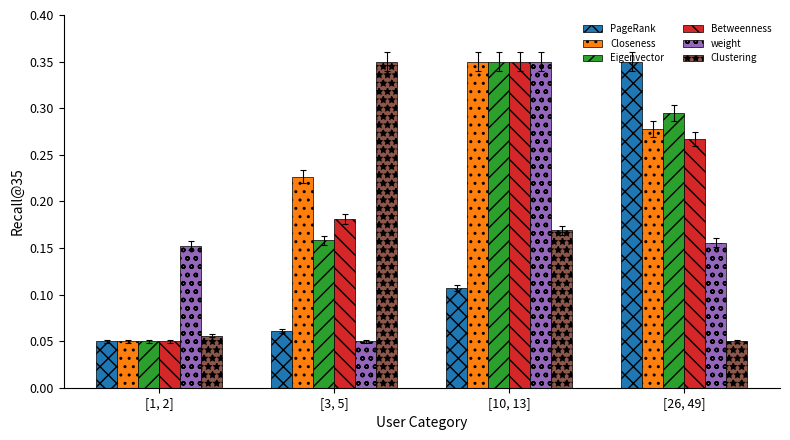

At which label does weight reach its minimum?

[3, 5]